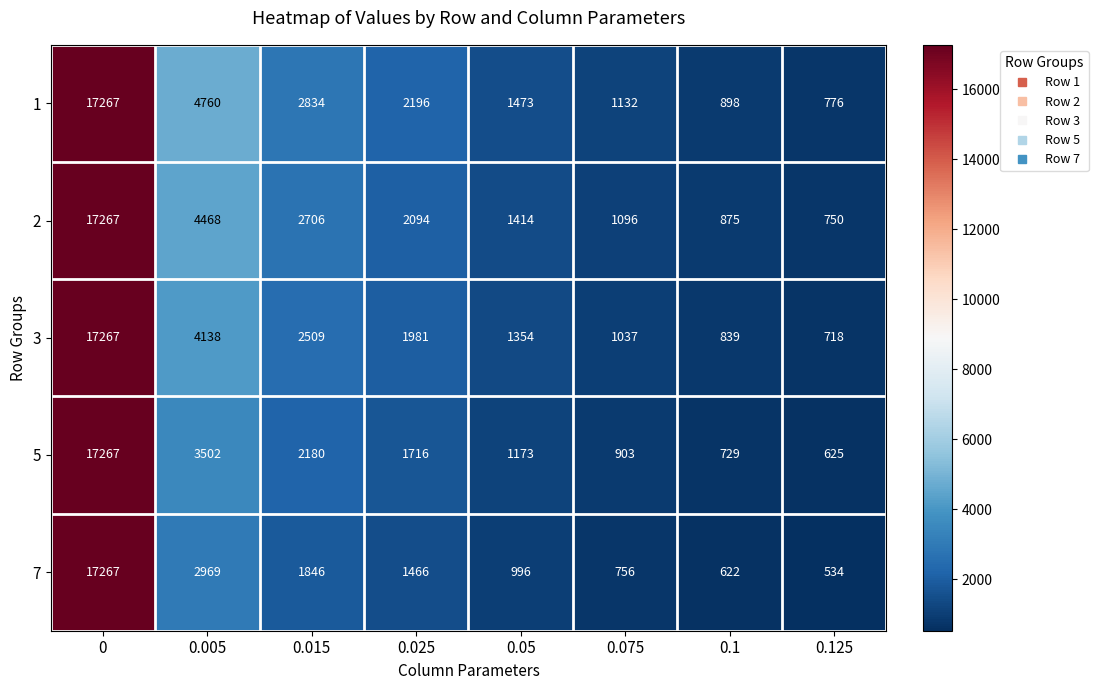

At 0.125, list the series in order from smallest to largest.

7, 5, 3, 2, 1